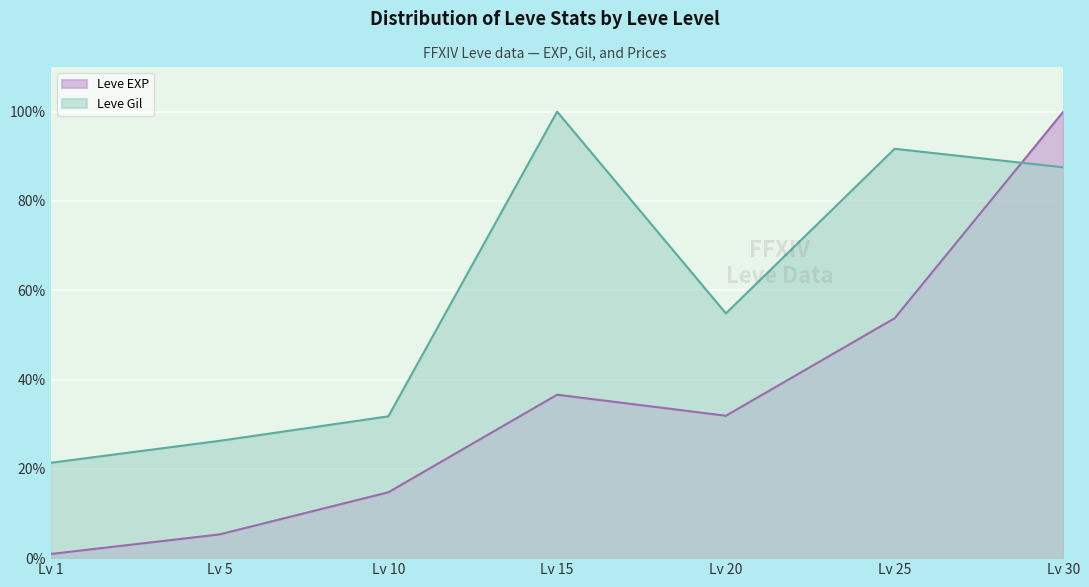

What is the total value across all series at Lv 20?

86.7